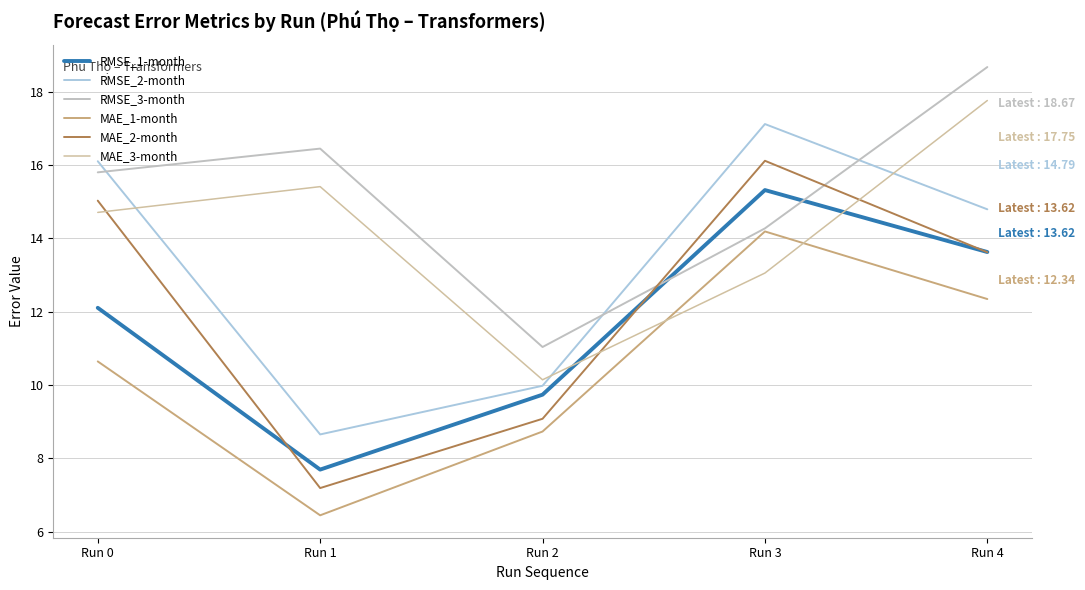

What is the sum of the MAE_1-month values at Run 0 and Run 1?

17.1